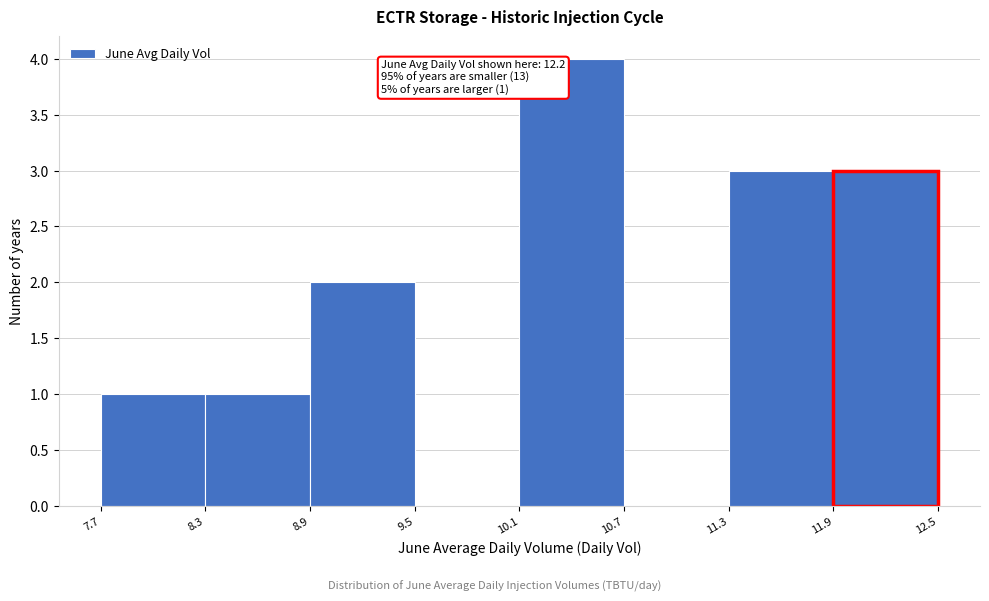

Over which range of the x-axis is the bar tallest?

10.1 to 10.7